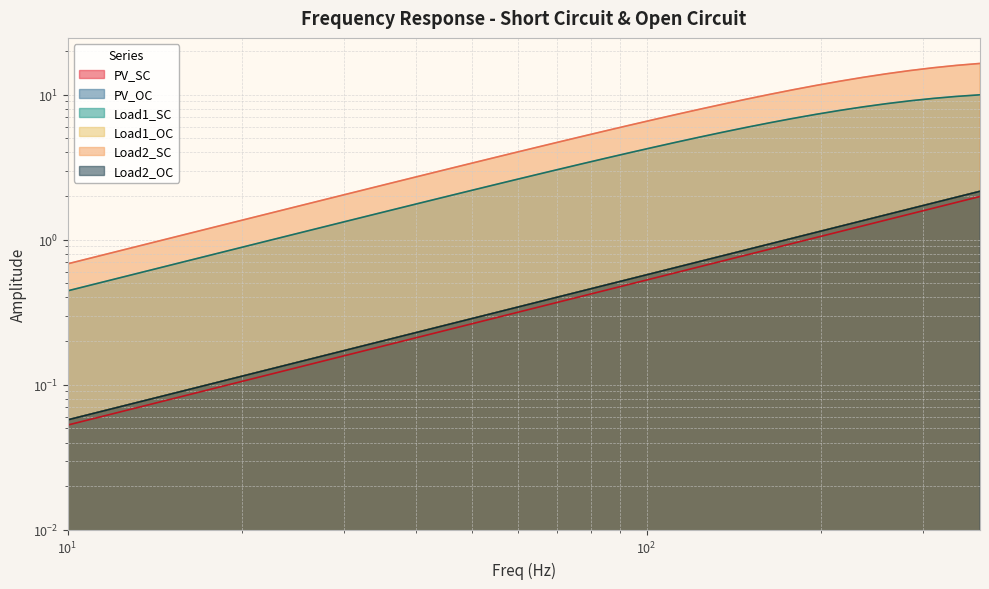

Which series has the largest total across all categories?

Load2_SC